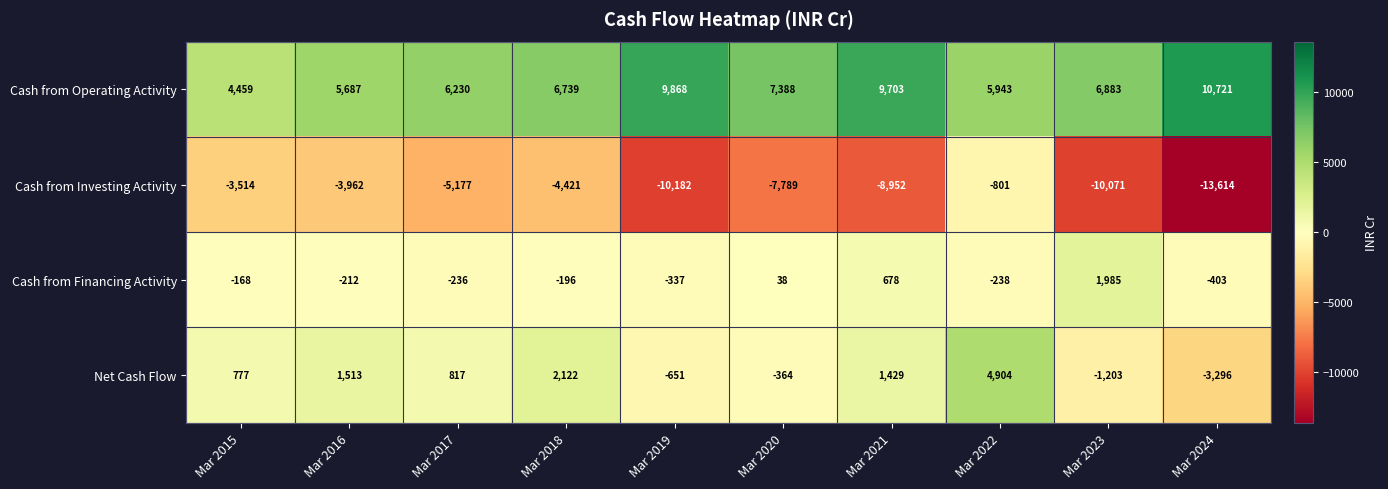

What is the total value across all series at Mar 2022?

9808